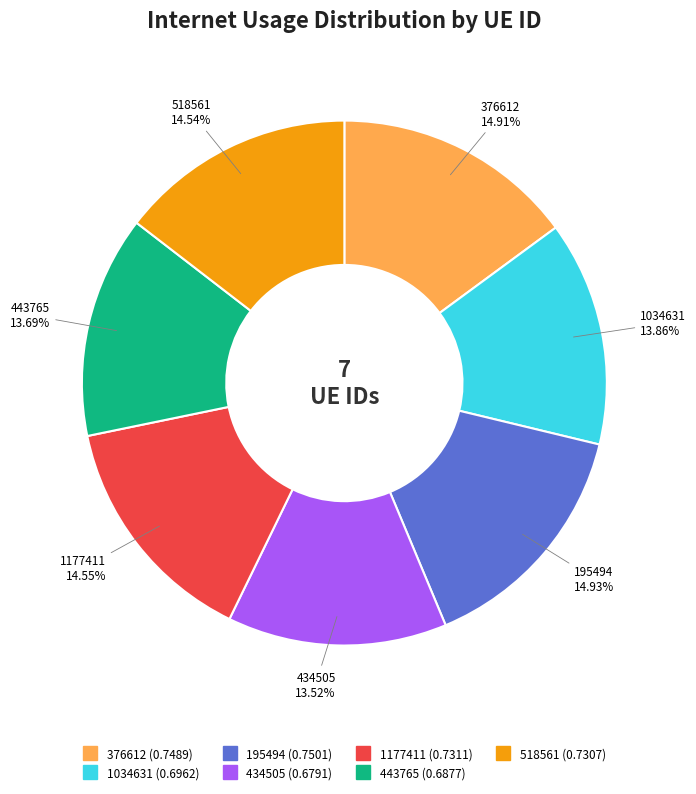

Combined, do 443765 and 1034631 account for over 50%?

No